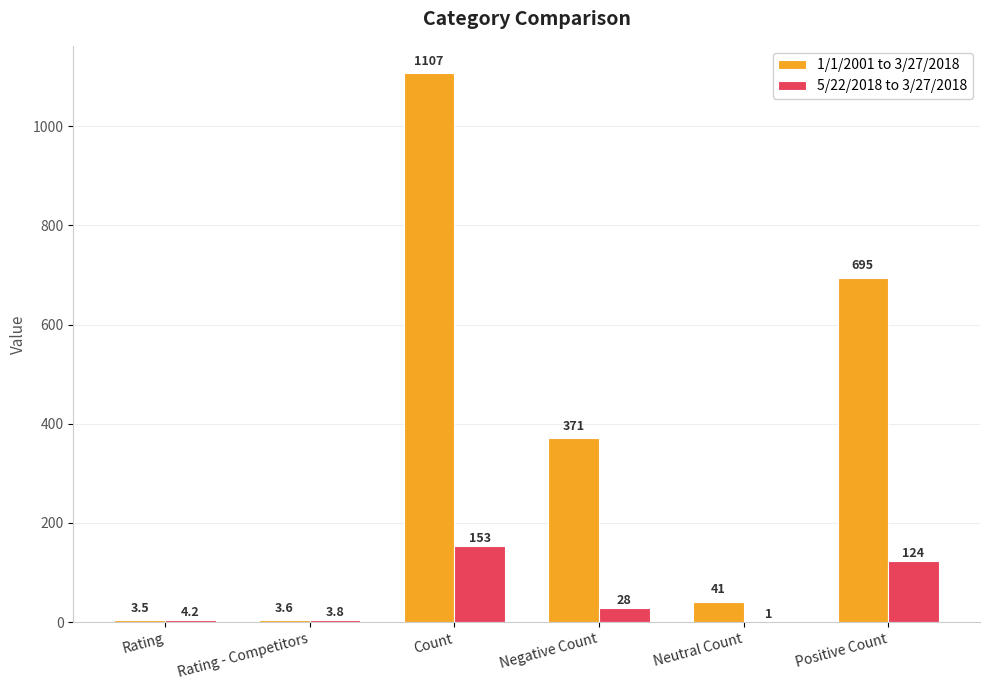

What are all the series names shown in the legend?

1/1/2001 to 3/27/2018, 5/22/2018 to 3/27/2018